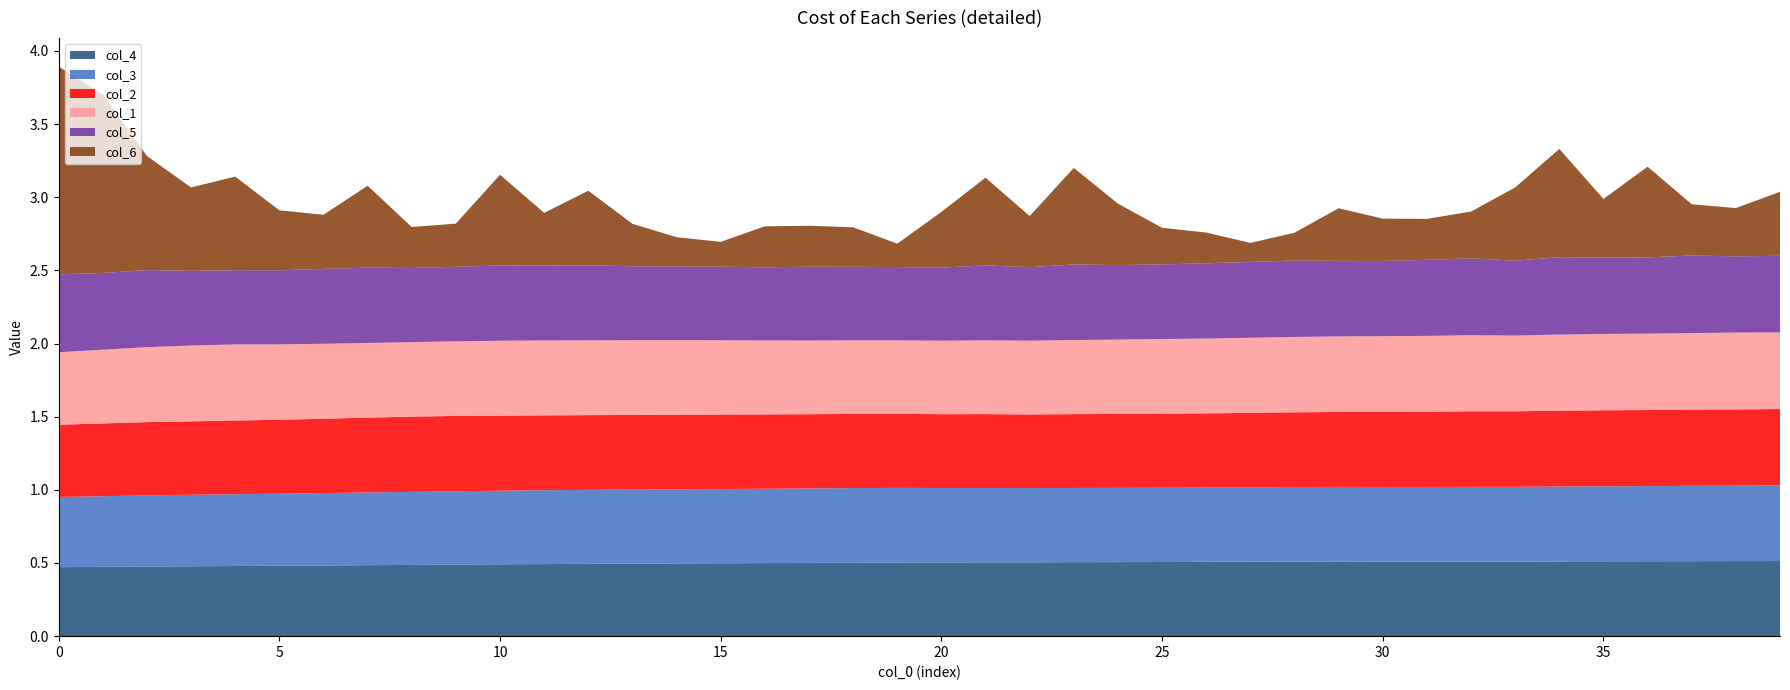

Reading left to right, transcribe all the data shown in this chart.

col_4: 0.5	0.5	0.5	0.5	0.5	0.5	0.5	0.5	0.5	0.5	0.5	0.5	0.5	0.5	0.5	0.5	0.5	0.5	0.5	0.5	0.5	0.5	0.5	0.5	0.5	0.5	0.5	0.5	0.5	0.5	0.5	0.5	0.5	0.5	0.5	0.5	0.5	0.5	0.5	0.5
col_3: 0.5	0.5	0.5	0.5	0.5	0.5	0.5	0.5	0.5	0.5	0.5	0.5	0.5	0.5	0.5	0.5	0.5	0.5	0.5	0.5	0.5	0.5	0.5	0.5	0.5	0.5	0.5	0.5	0.5	0.5	0.5	0.5	0.5	0.5	0.5	0.5	0.5	0.5	0.5	0.5
col_2: 0.5	0.5	0.5	0.5	0.5	0.5	0.5	0.5	0.5	0.5	0.5	0.5	0.5	0.5	0.5	0.5	0.5	0.5	0.5	0.5	0.5	0.5	0.5	0.5	0.5	0.5	0.5	0.5	0.5	0.5	0.5	0.5	0.5	0.5	0.5	0.5	0.5	0.5	0.5	0.5
col_1: 0.5	0.5	0.5	0.5	0.5	0.5	0.5	0.5	0.5	0.5	0.5	0.5	0.5	0.5	0.5	0.5	0.5	0.5	0.5	0.5	0.5	0.5	0.5	0.5	0.5	0.5	0.5	0.5	0.5	0.5	0.5	0.5	0.5	0.5	0.5	0.5	0.5	0.5	0.5	0.5
col_5: 0.5	0.5	0.5	0.5	0.5	0.5	0.5	0.5	0.5	0.5	0.5	0.5	0.5	0.5	0.5	0.5	0.5	0.5	0.5	0.5	0.5	0.5	0.5	0.5	0.5	0.5	0.5	0.5	0.5	0.5	0.5	0.5	0.5	0.5	0.5	0.5	0.5	0.5	0.5	0.5
col_6: 1.4	1.2	0.8	0.6	0.6	0.4	0.4	0.6	0.3	0.3	0.6	0.4	0.5	0.3	0.2	0.2	0.3	0.3	0.3	0.2	0.4	0.6	0.3	0.7	0.4	0.2	0.2	0.1	0.2	0.4	0.3	0.3	0.3	0.5	0.7	0.4	0.6	0.3	0.3	0.4